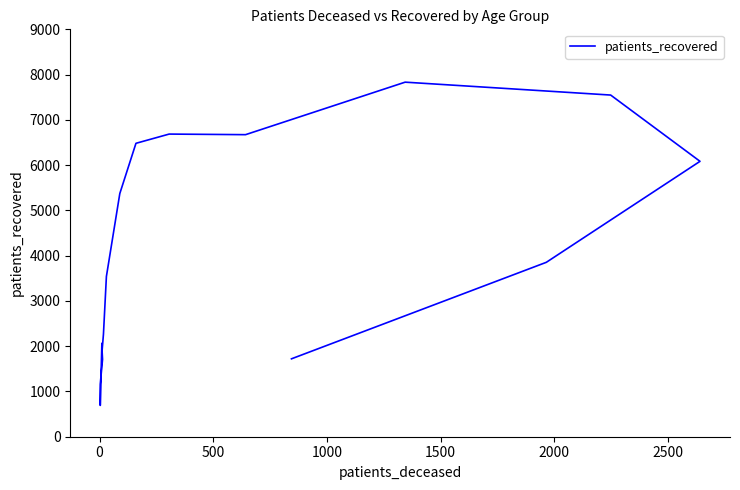

What is the difference between the second highest and second lowest values?

6385